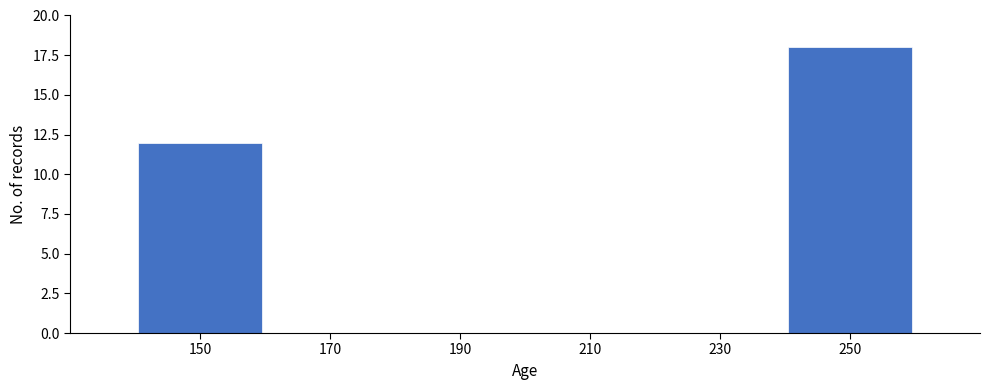

Reading left to right, transcribe this chart: for each bar, give the range it covers on the x-axis and its height. The values are not printed on the chart, so give them approximately, as read against the axis.

140 to 160: 12
160 to 180: 0
180 to 200: 0
200 to 220: 0
220 to 240: 0
240 to 260: 18